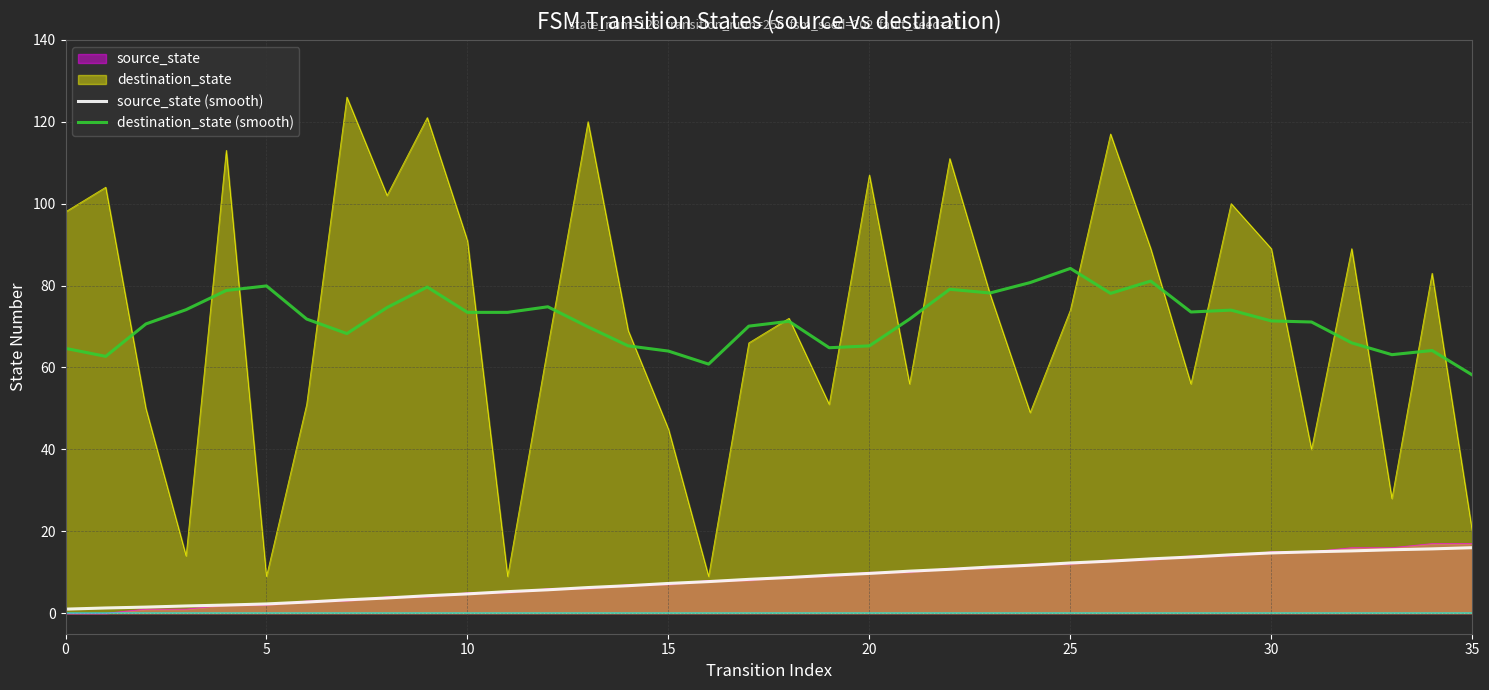

Reading left to right, what are all the values shown in this chart?

source_state (smooth): 1.0	1.3	1.5	1.8	2.0	2.3	2.7	3.3	3.7	4.3	4.7	5.3	5.7	6.3	6.7	7.3	7.7	8.3	8.7	9.3	9.7	10.3	10.7	11.3	11.7	12.3	12.7	13.3	13.7	14.3	14.7	15.0	15.2	15.5	15.7	16.0
destination_state (smooth): 64.7	62.7	70.6	74.1	78.8	79.9	71.8	68.3	74.6	79.6	73.5	73.5	74.8	69.9	65.3	64.0	60.8	70.1	71.3	64.8	65.3	71.8	79.1	78.2	80.7	84.2	78.1	81.1	73.5	74.0	71.4	71.1	66.0	63.1	64.1	58.2